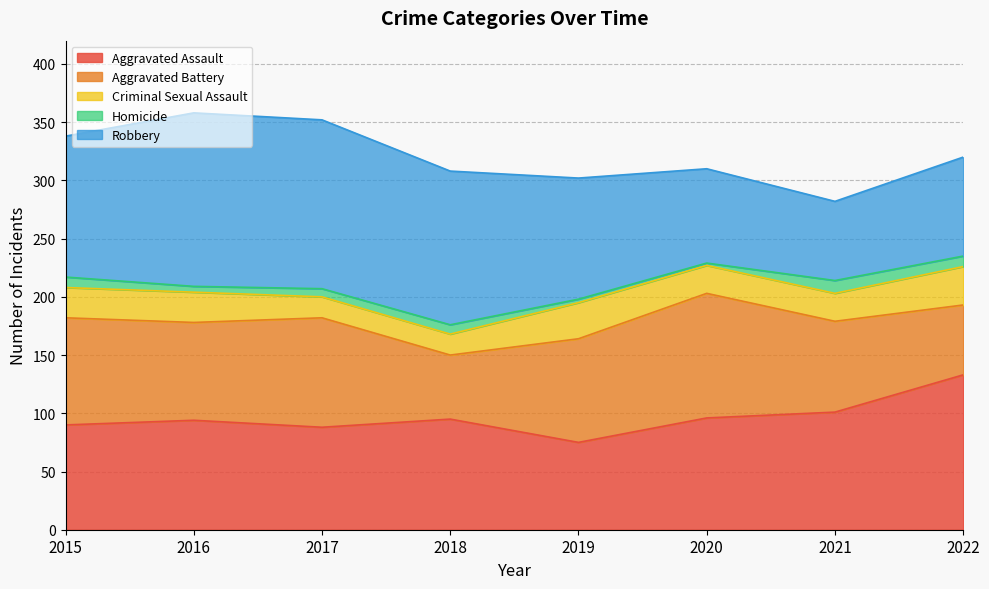

Is it true that Robbery equals 149 at 2016?

True